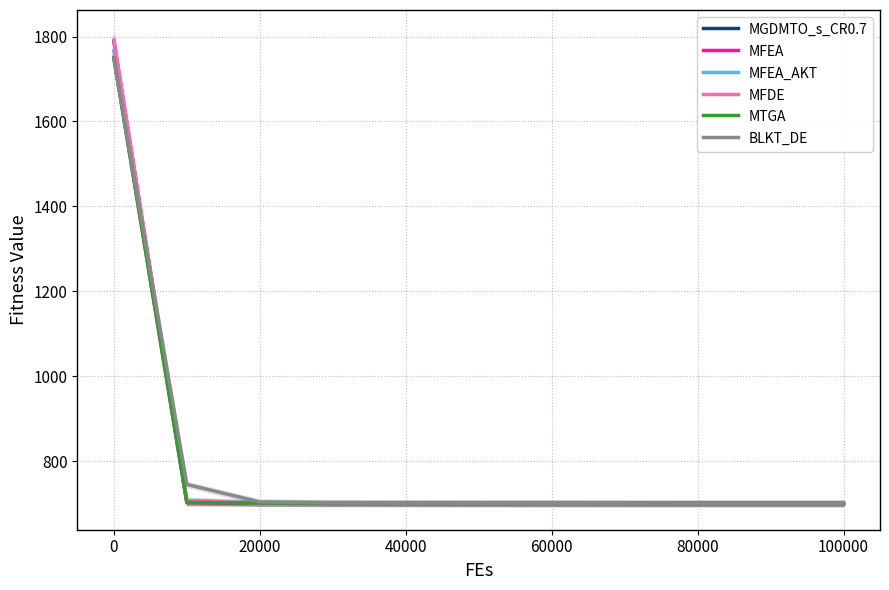

Reading left to right, what are all the values shown in this chart?

MGDMTO_s_CR0.7: 1788.2	702.6	700.7	700.1	700.0	700.0	700.0	700.0	700.0	700.0	700.0
MFEA: 1751.6	702.0	701.1	700.9	700.7	700.6	700.6	700.5	700.5	700.4	700.4
MFEA_AKT: 1766.3	707.4	701.9	701.2	701.1	701.0	700.9	700.8	700.7	700.6	700.6
MFDE: 1792.0	706.4	701.0	700.1	700.0	700.0	700.0	700.0	700.0	700.0	700.0
MTGA: 1749.0	702.9	701.0	700.3	700.1	700.0	700.0	700.0	700.0	700.0	700.0
BLKT_DE: 1747.8	744.9	703.7	701.2	700.9	700.5	700.2	700.1	700.0	700.0	700.0